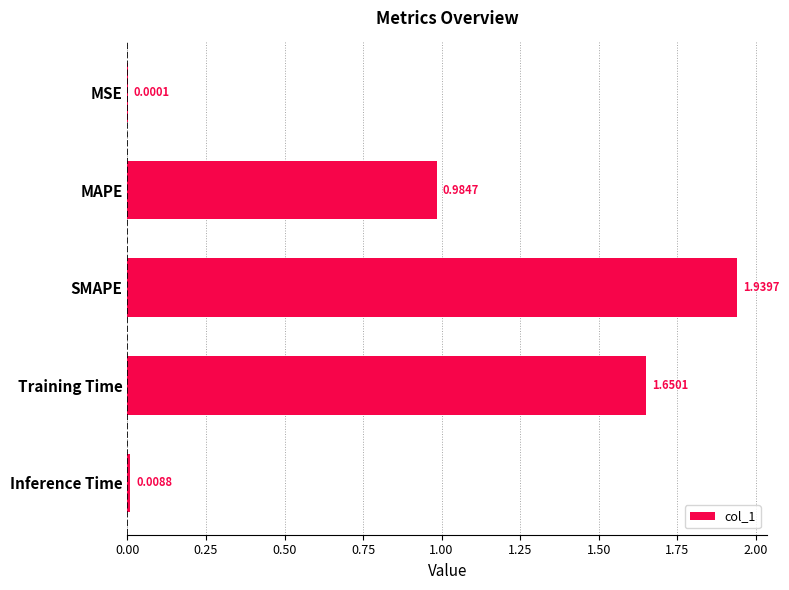

Which label corresponds to the largest value in the chart?

SMAPE